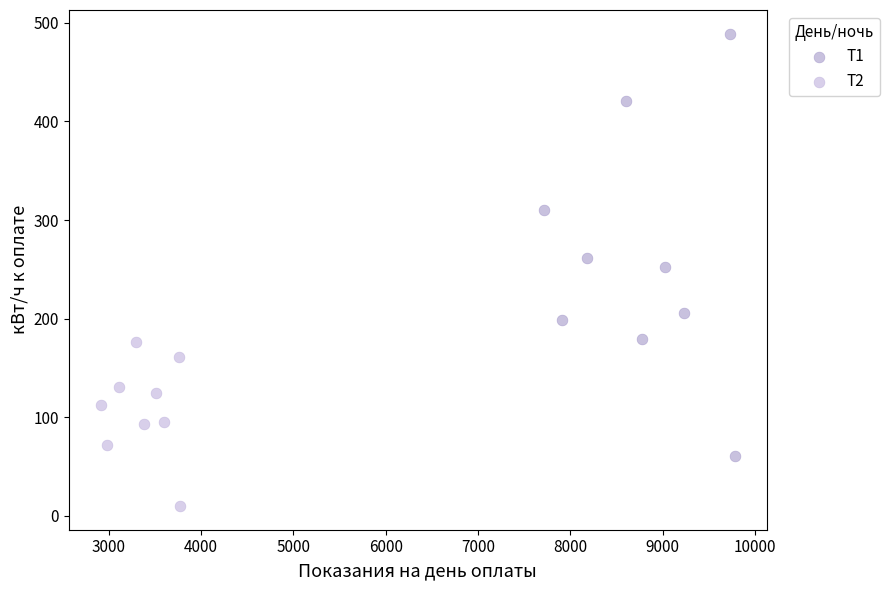

Which series reaches the minimum Y coordinate?

T2